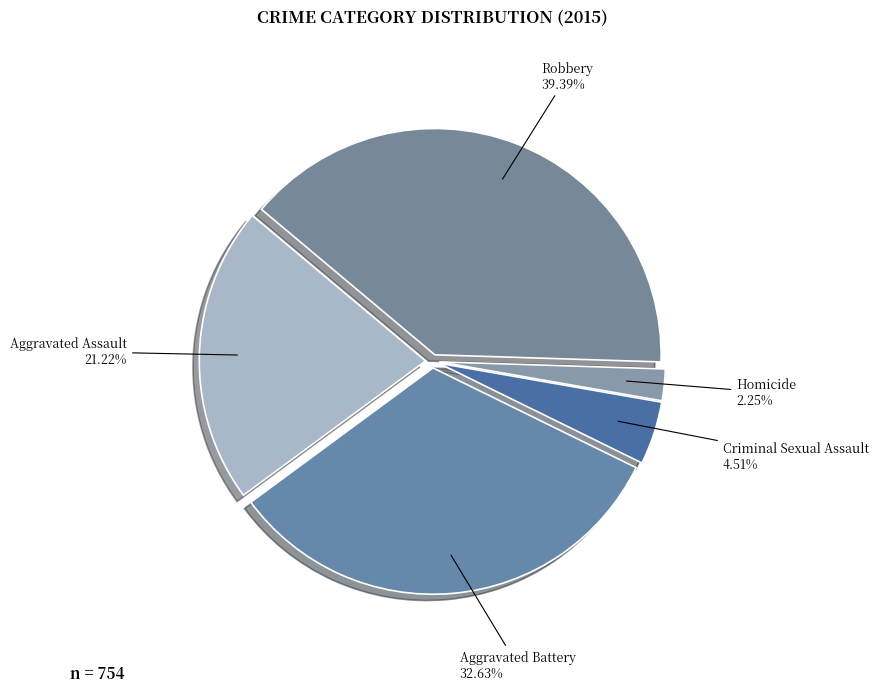

How many segments does this pie chart have?

5